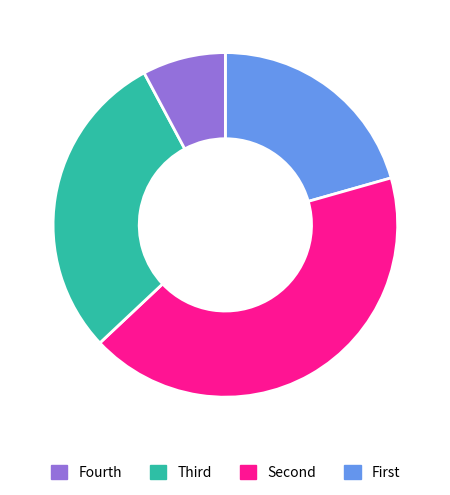

Is there a majority slice in this chart?

No